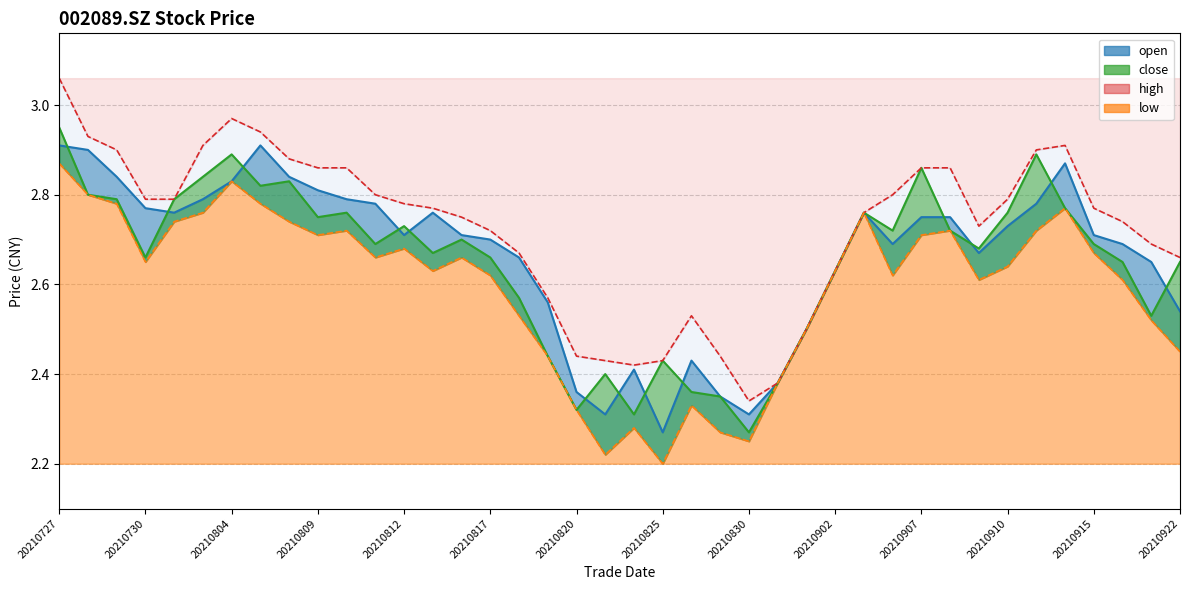

List the series in order of their peak value, highest first.

high, close, open, low